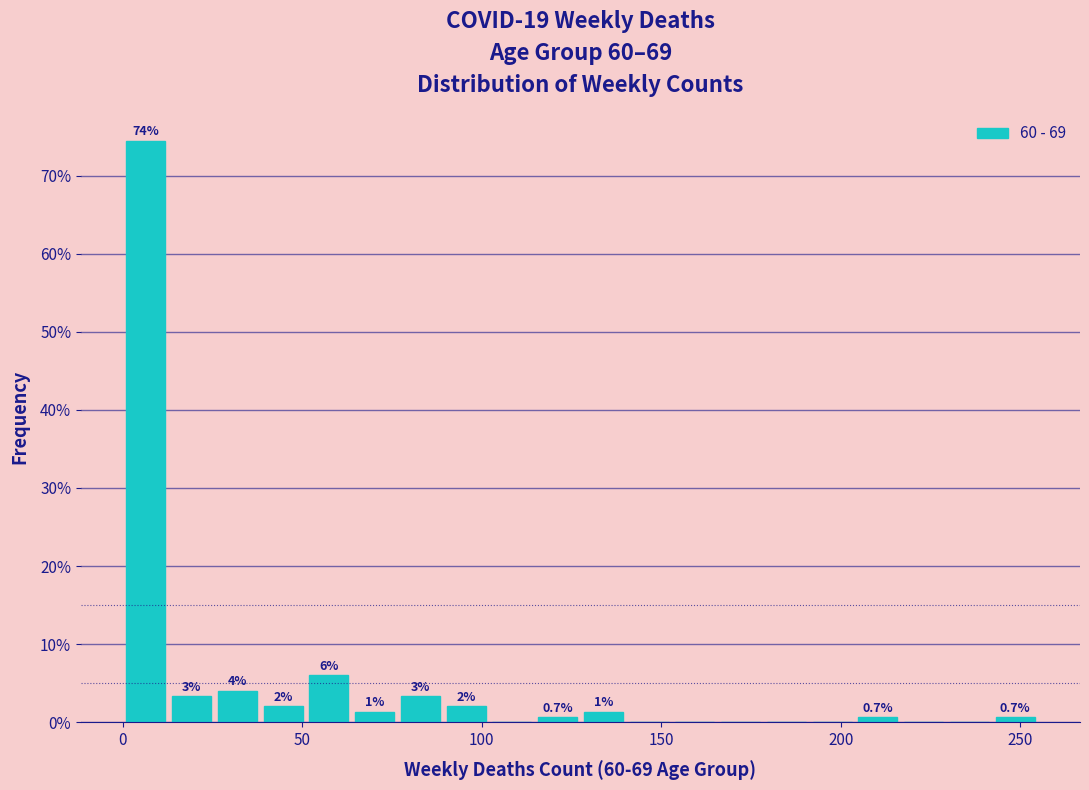

Around what value on the x-axis is the tallest bar? Give the approximate position of its centre, as read against the axis.

5